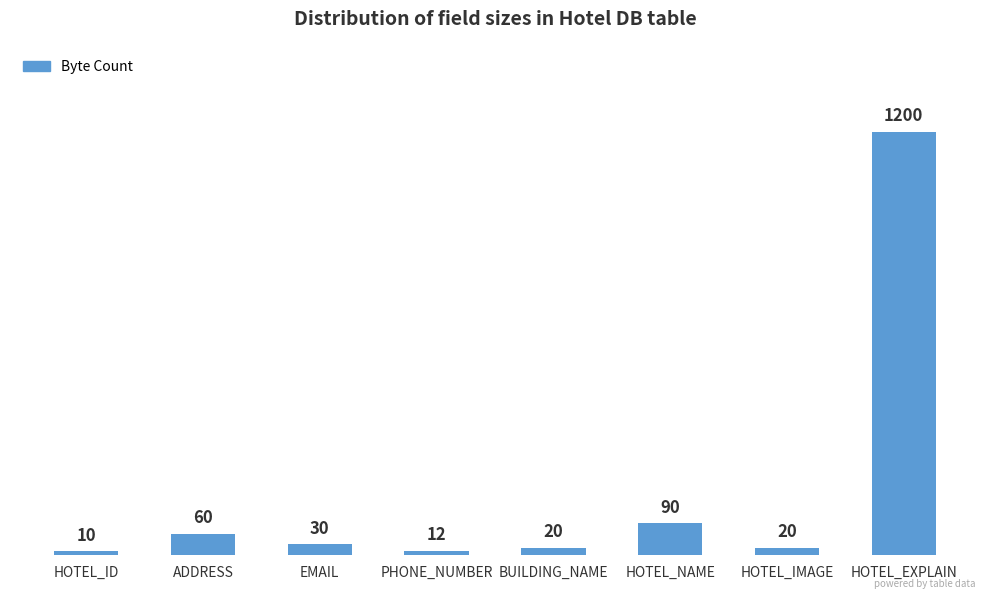

Which category has the lowest value across all series?

HOTEL_ID